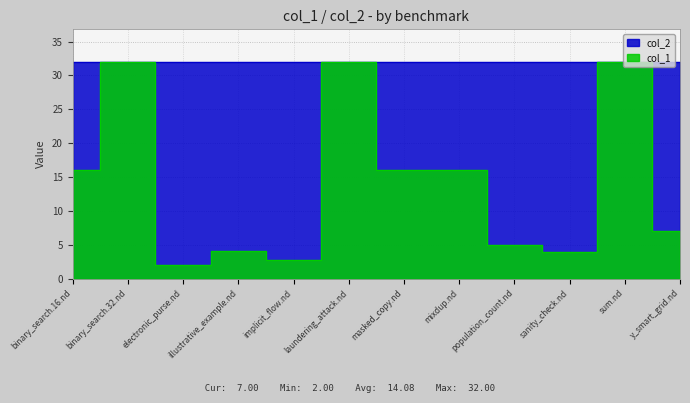

What is the change in value from laundering_attack.nd to mixdup.nd?

-16.0